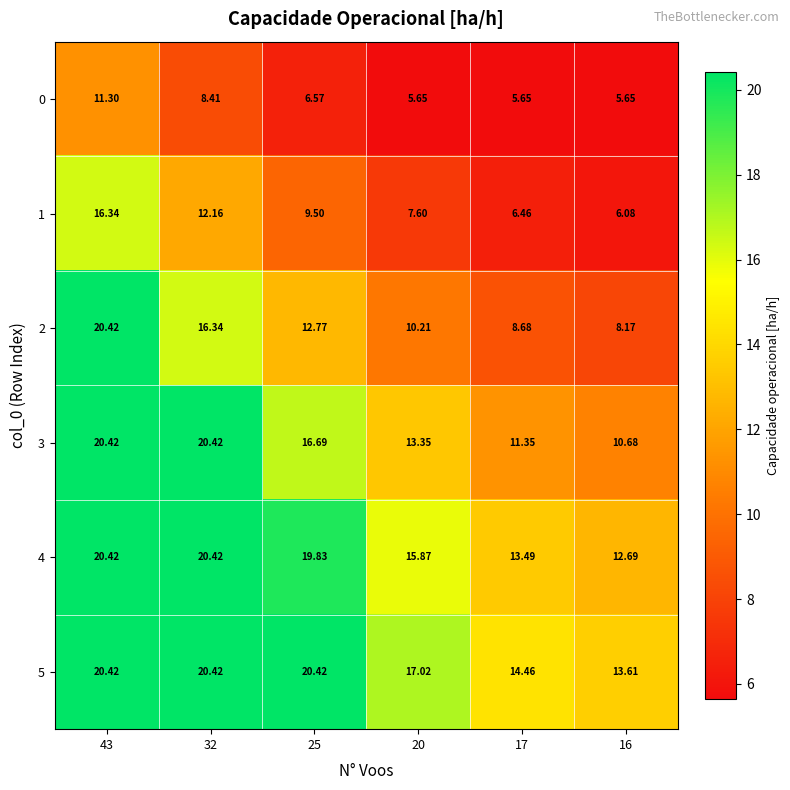

Is the value of 1 at 25 greater than the value of 3 at 43?

No